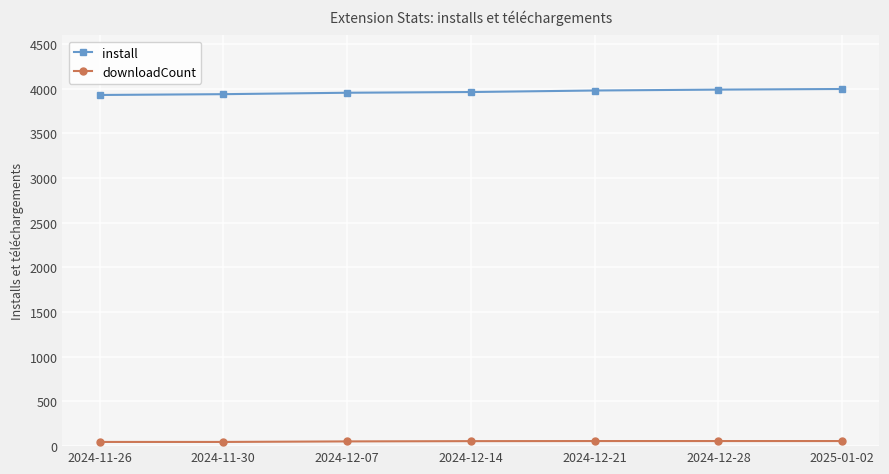

What is the difference between the highest and lowest values at 2024-11-30?

3893